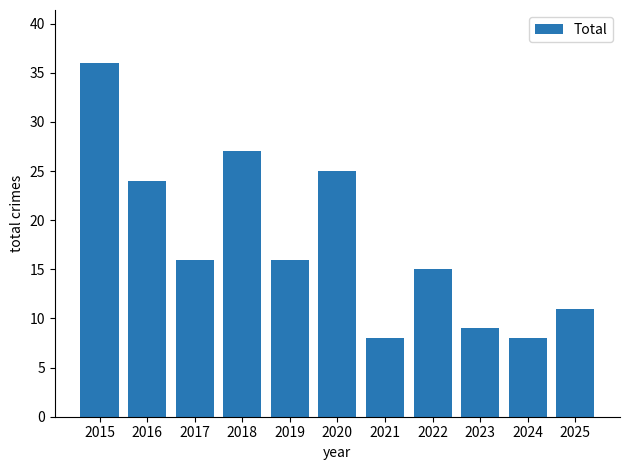

Is it true that the value at 2018 is 8?

False